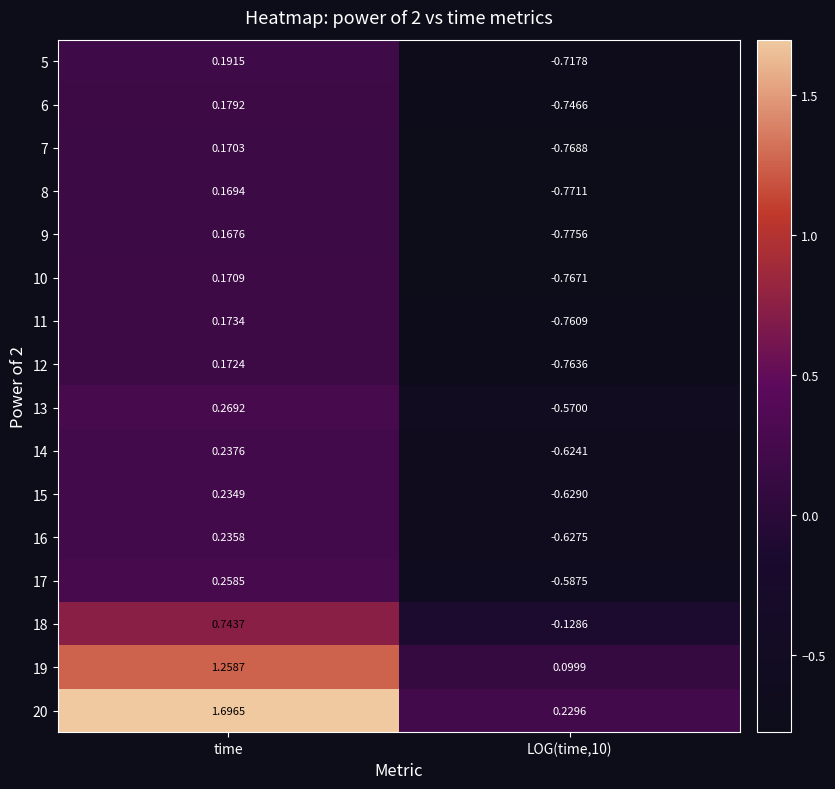

At LOG(time,10), list the series in order from largest to smallest.

20, 19, 18, 13, 17, 14, 16, 15, 5, 6, 11, 12, 10, 7, 8, 9